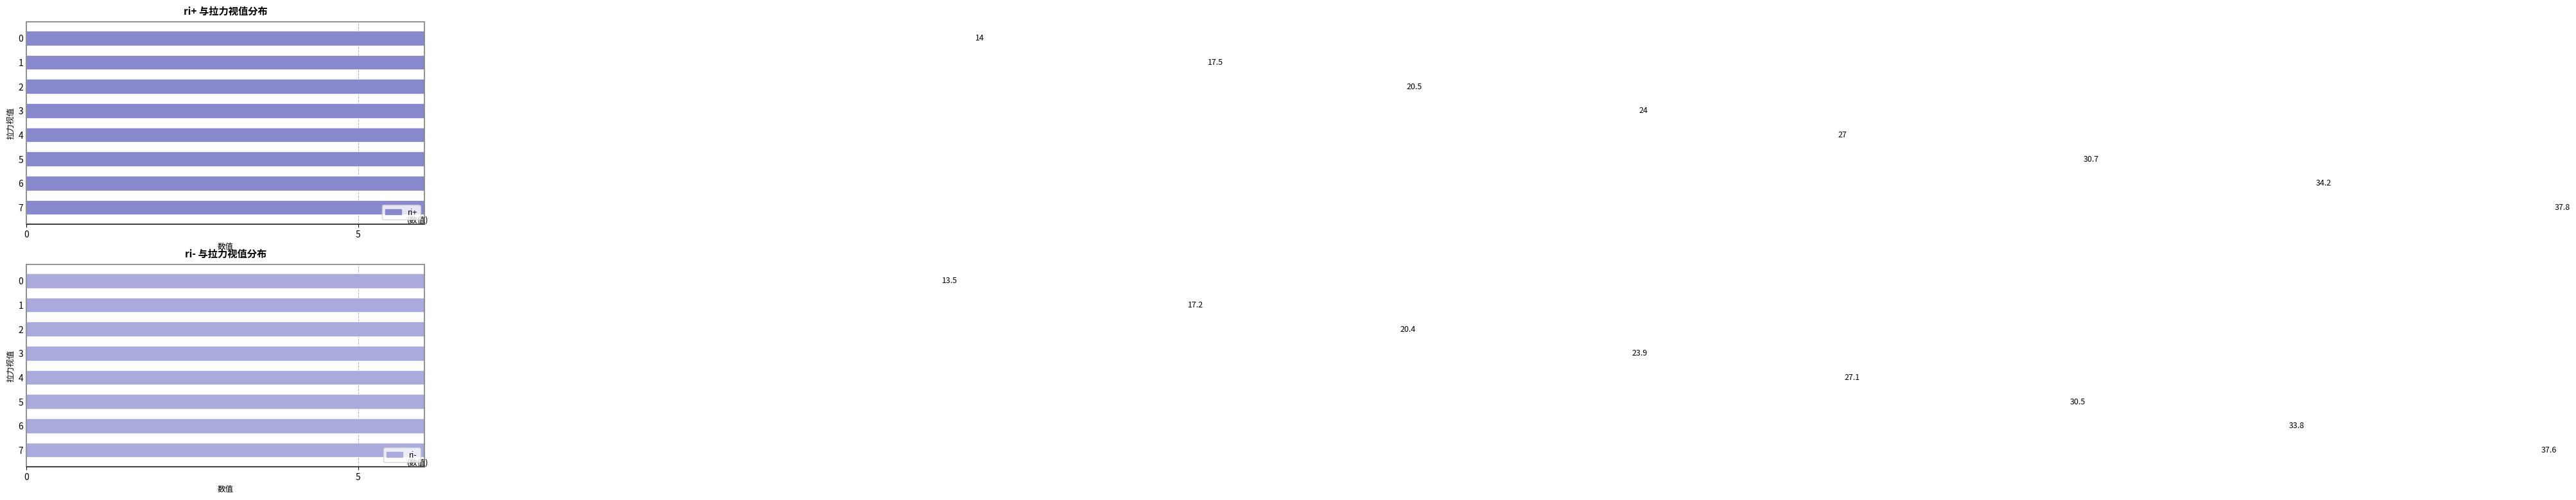

What is the value of the ri- bar at the 8th from the left?

37.6